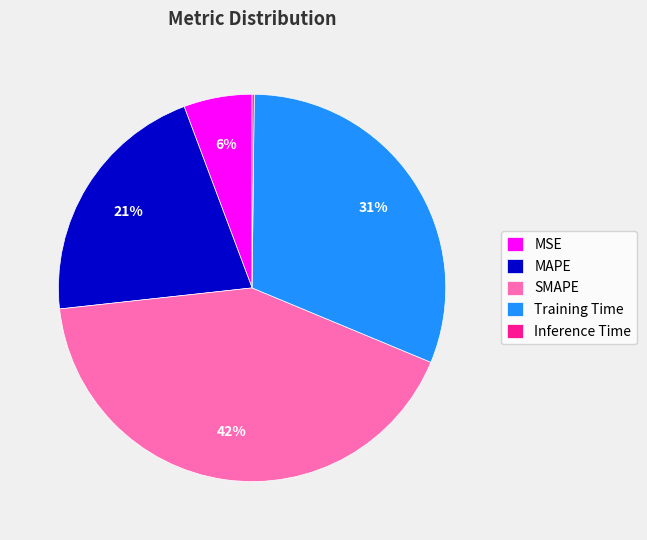

To the nearest percent, what percentage of the pie is MSE?

6%